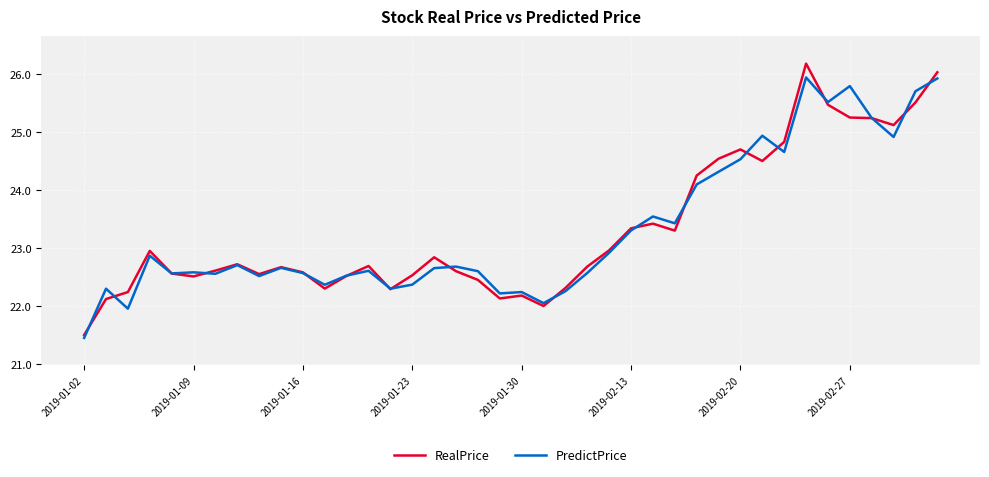

Which series has the largest range (max minus min)?

RealPrice